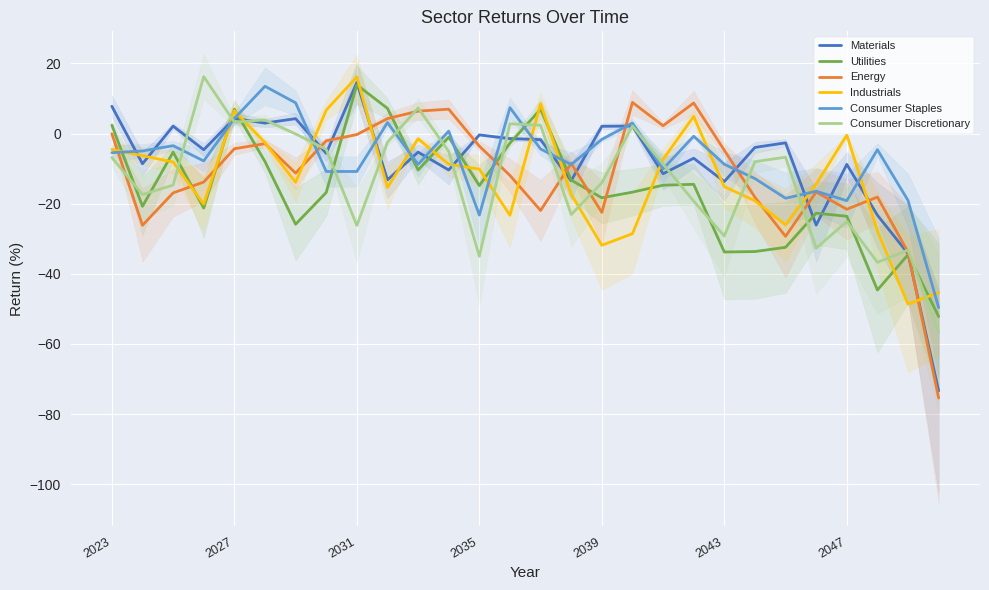

Which series ends up on top after the final intersection of Industrials and Energy?

Industrials